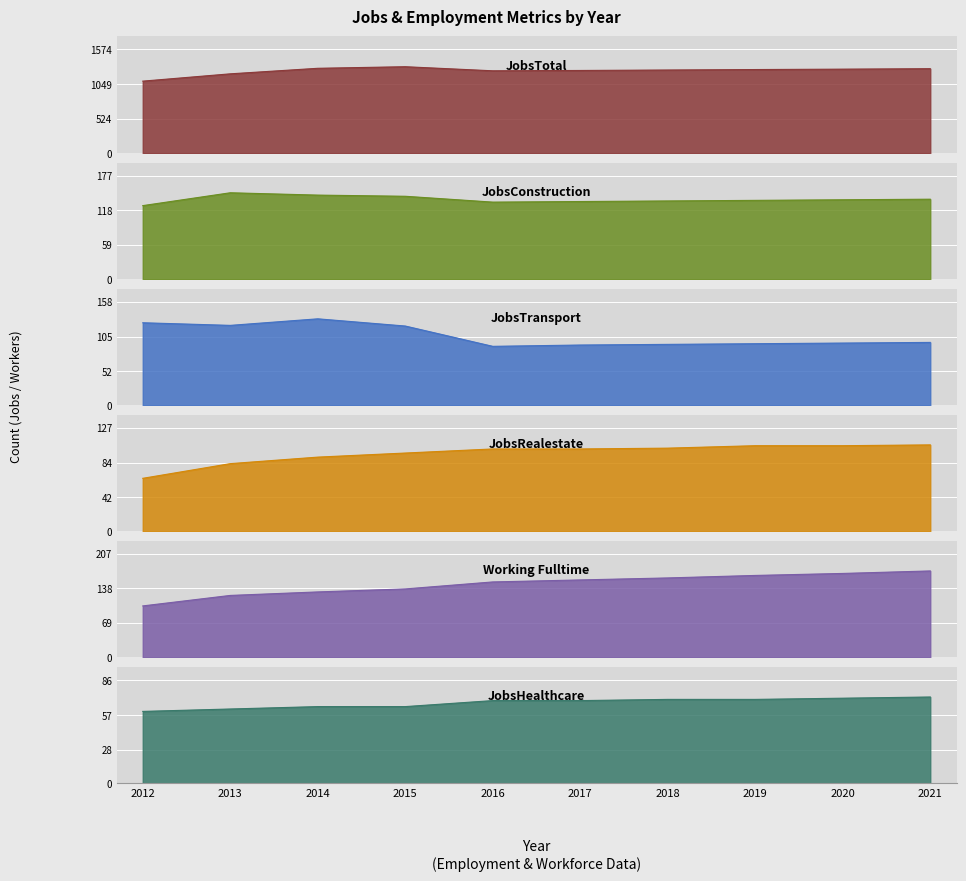

Which label corresponds to the largest value in the chart?

2015